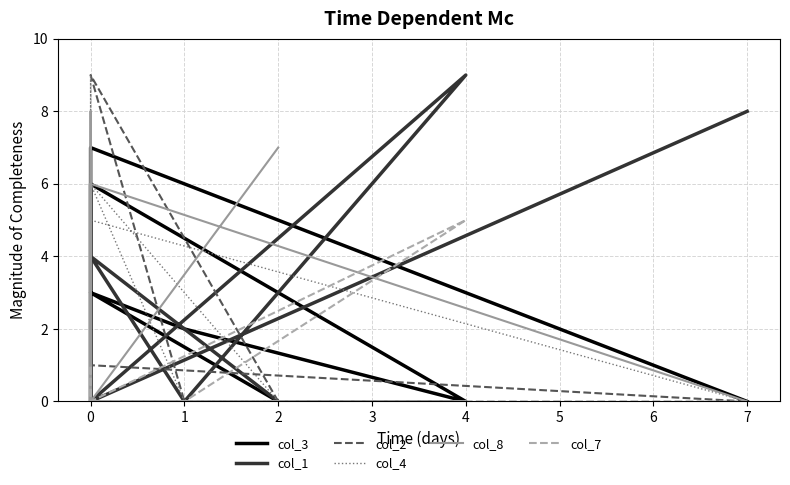

Count the number of categories in the chart.

9